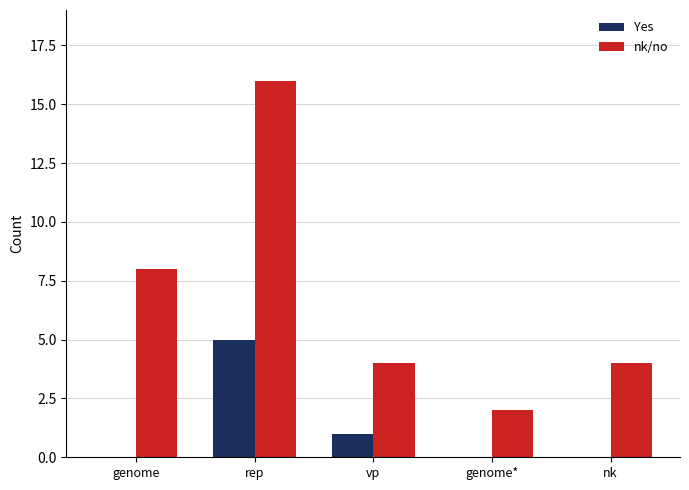

Is the value of Yes at nk greater than the value of nk/no at nk?

No